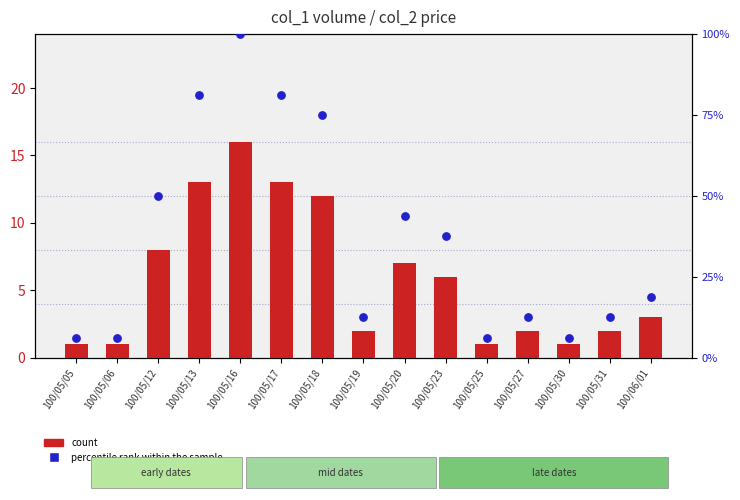

Which series contains the lowest Y value?

count